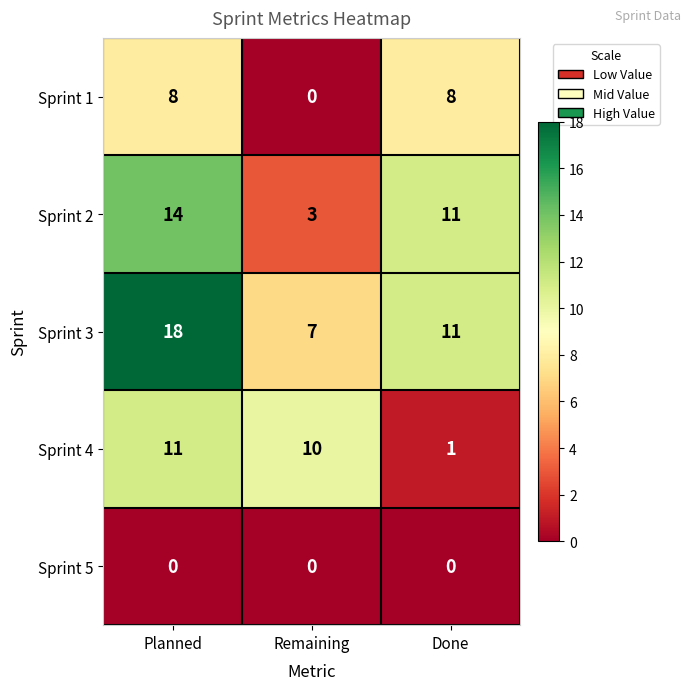

Which category has the highest value across all series?

Planned